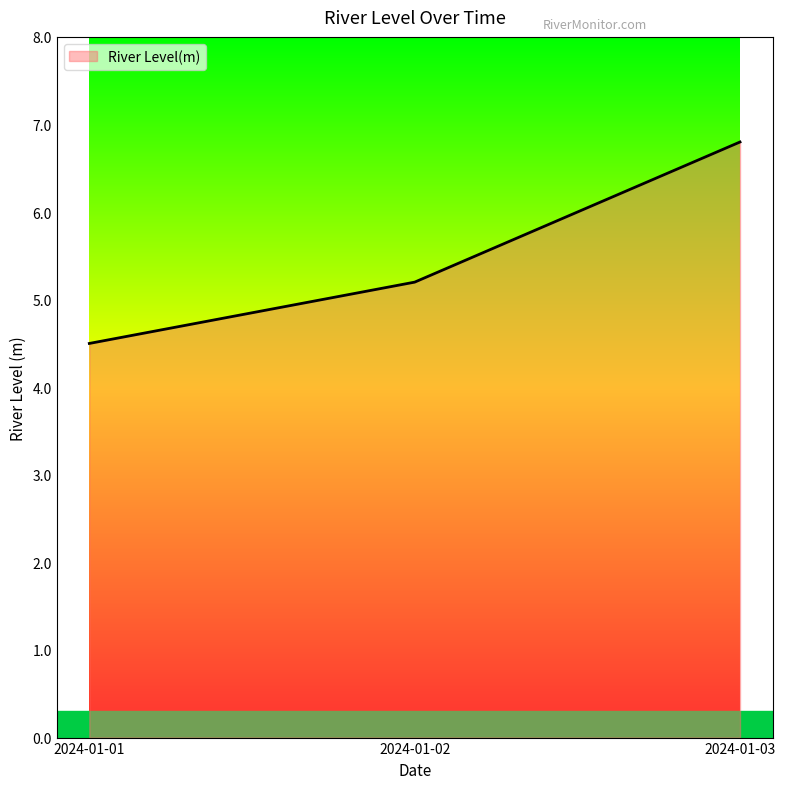

Rank the categories by value from highest to lowest.

2024-01-03, 2024-01-02, 2024-01-01